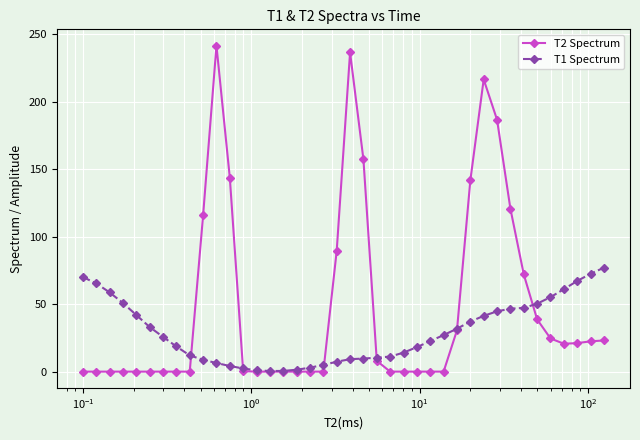

How many data points in T1 Spectrum are less than 25?

20